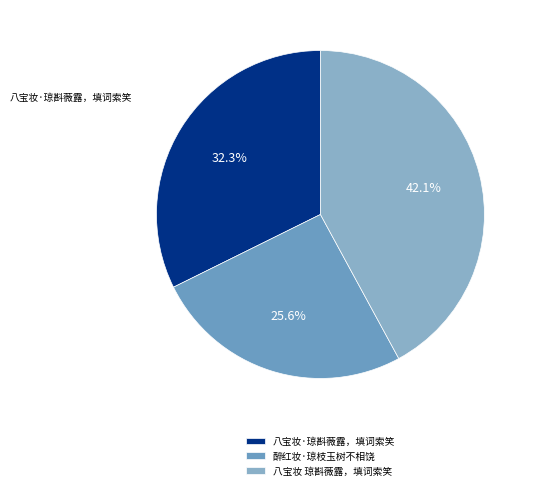

How many segments does this pie chart have?

3